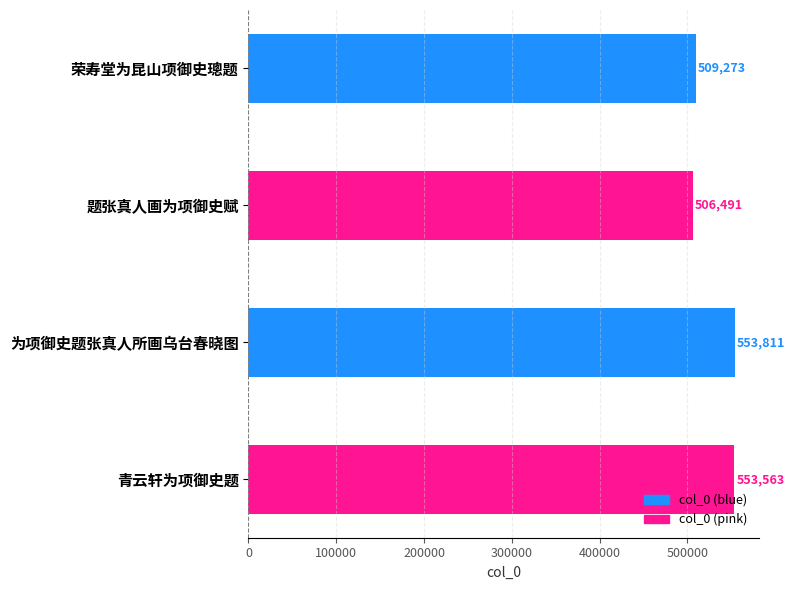

How many bars are there in total?

4